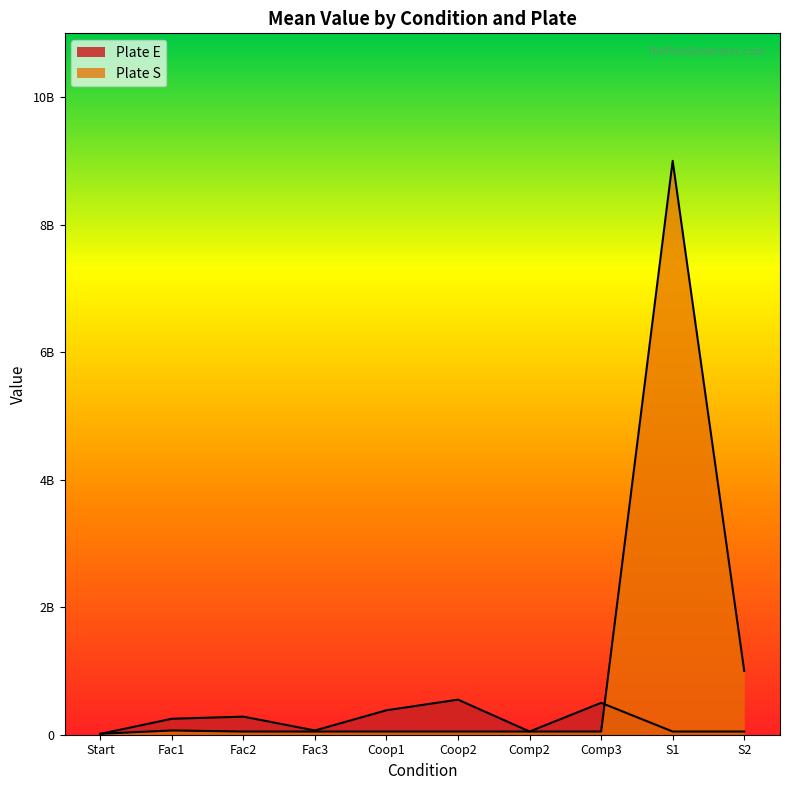

Does the chart have visible grid lines?

No